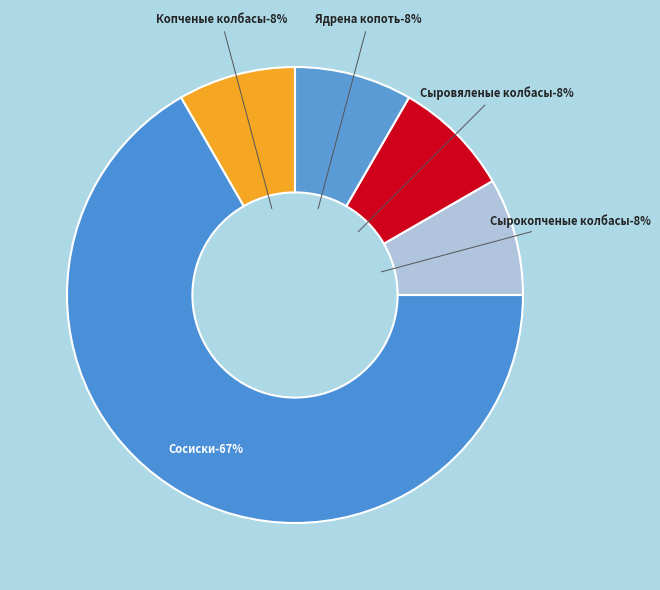

To the nearest percent, what portion does Сосиски represent?

67%